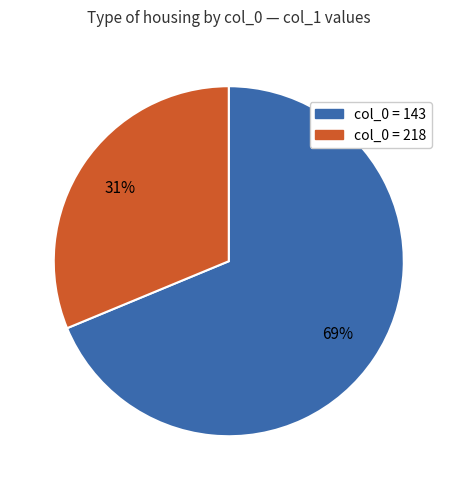

What is the smallest slice in the pie chart?

col_0 = 218